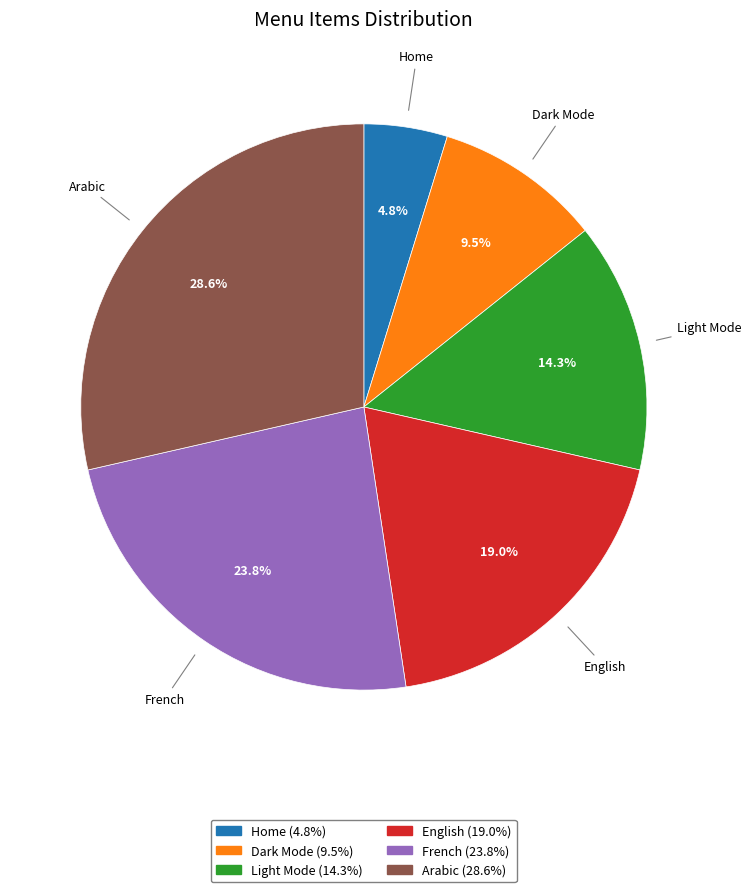

To the nearest percent, what percentage of the pie is French?

24%